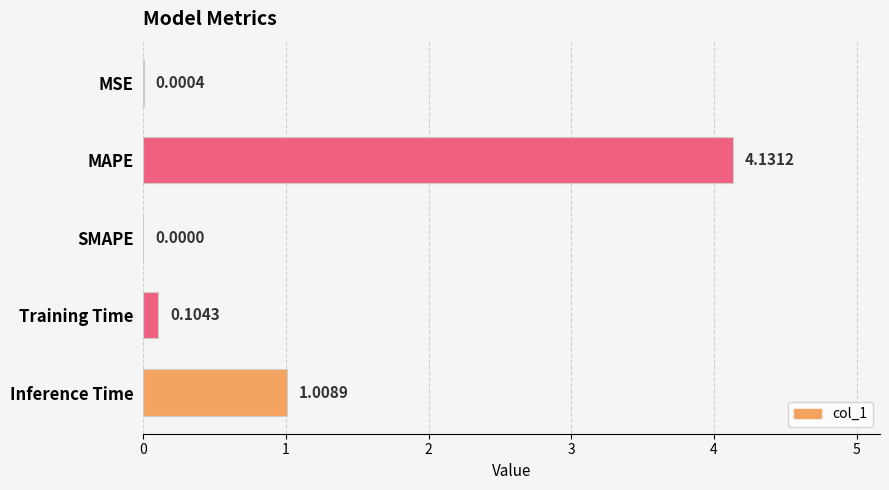

At which label is the value closest to 2?

Inference Time